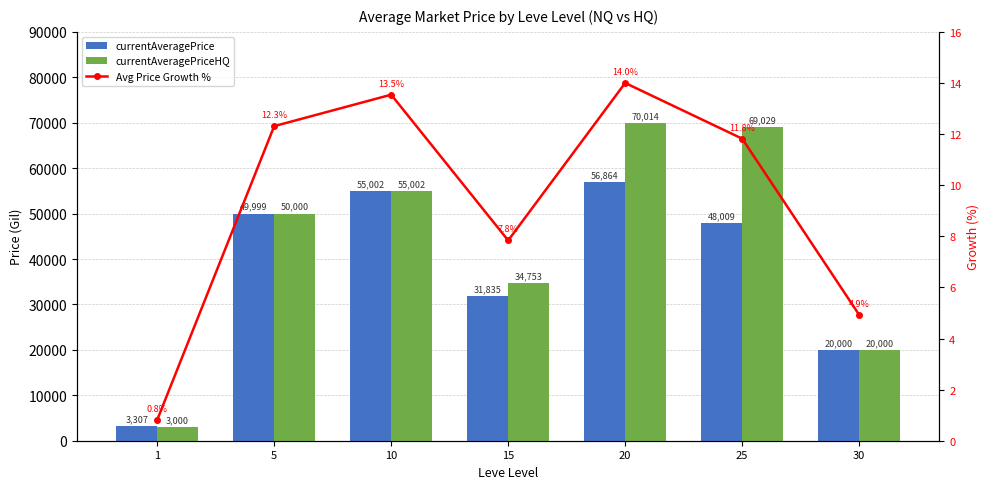

What is the difference between the maximum and minimum values in the currentAveragePrice series?

53557.0